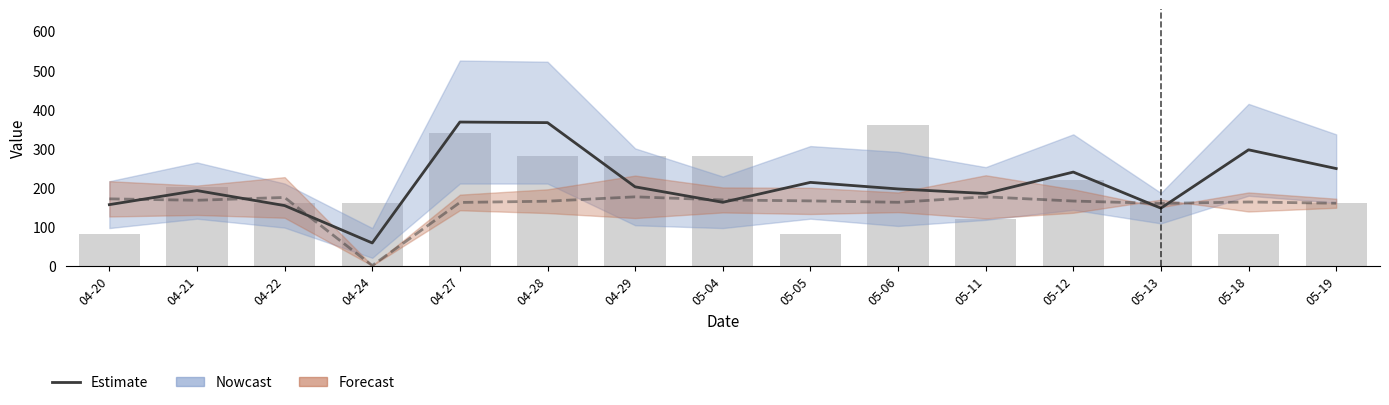

What is the average value?

212.1